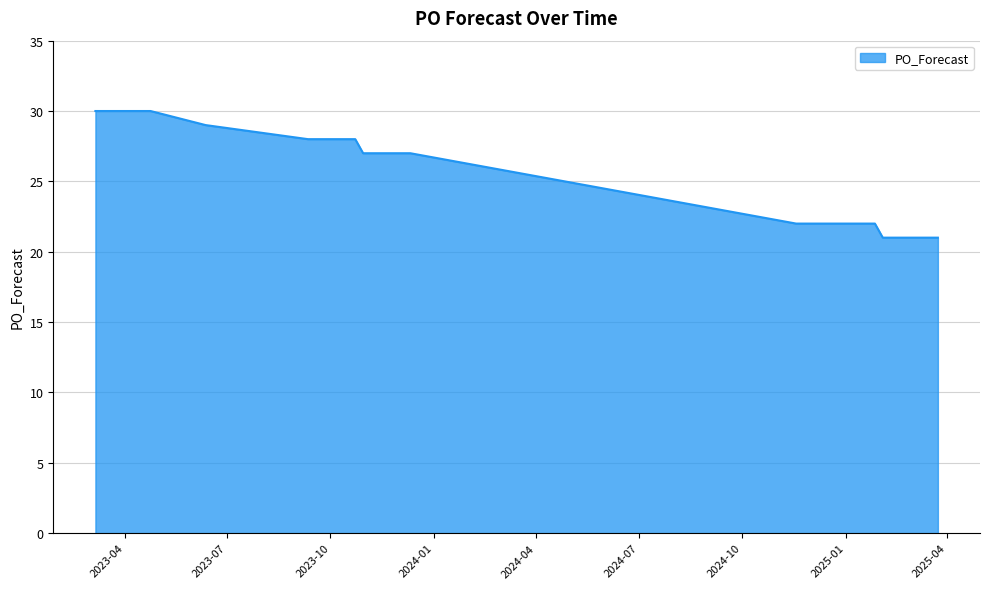

What is the smallest value displayed?

21